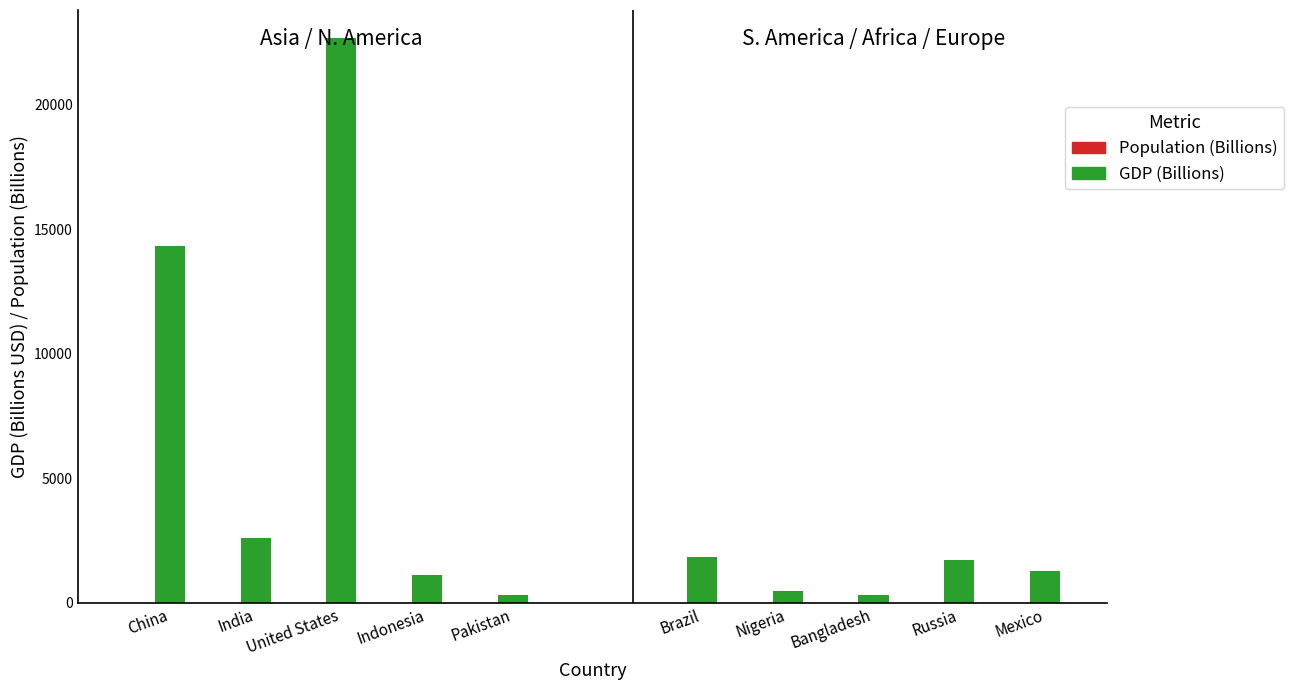

Does the chart contain stacked bars?

No